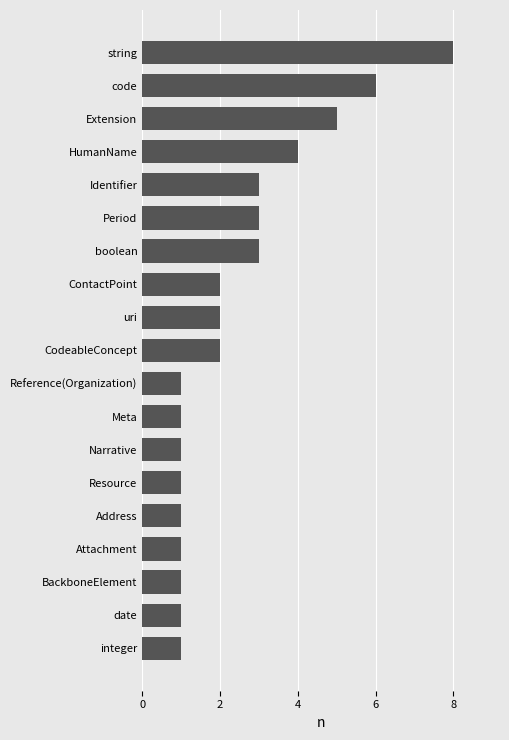

What is the sum of the values at boolean and Meta?

4